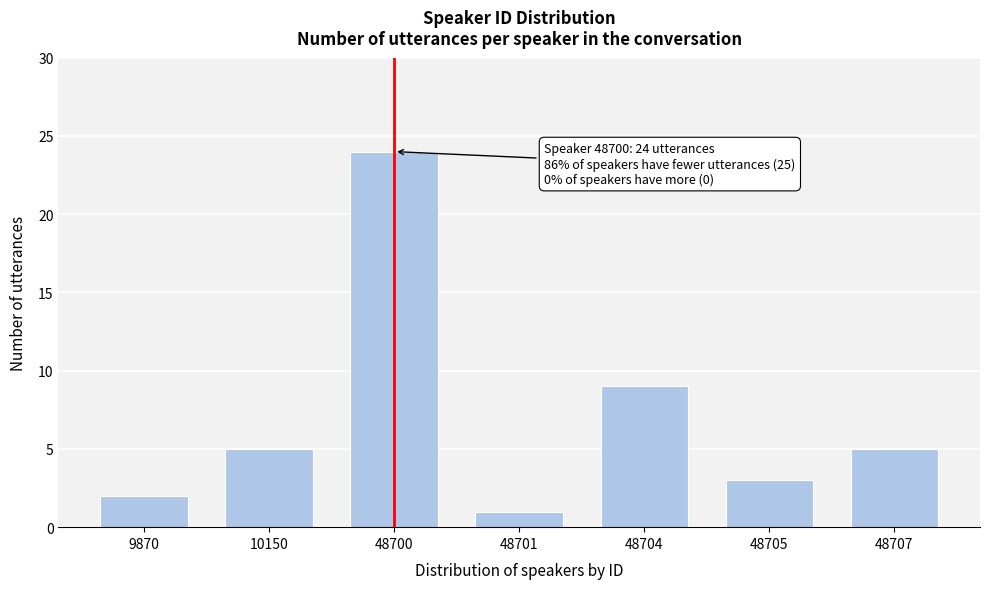

Reading left to right, list all the values displayed in this chart.

2	5	24	1	9	3	5